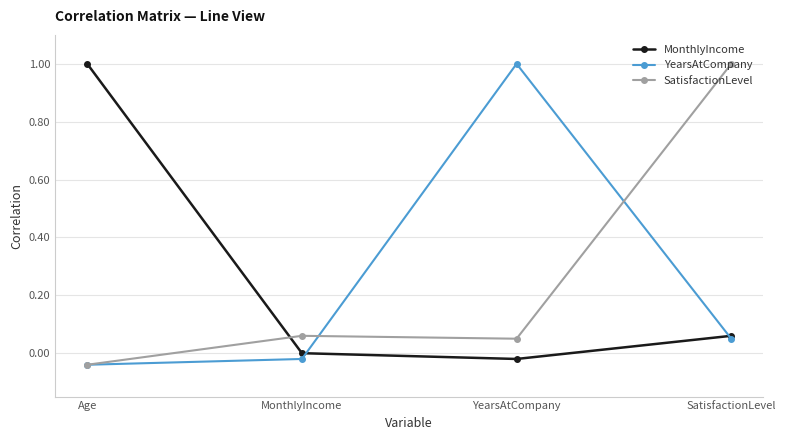

What is the approximate value of SatisfactionLevel at SatisfactionLevel?

1.0